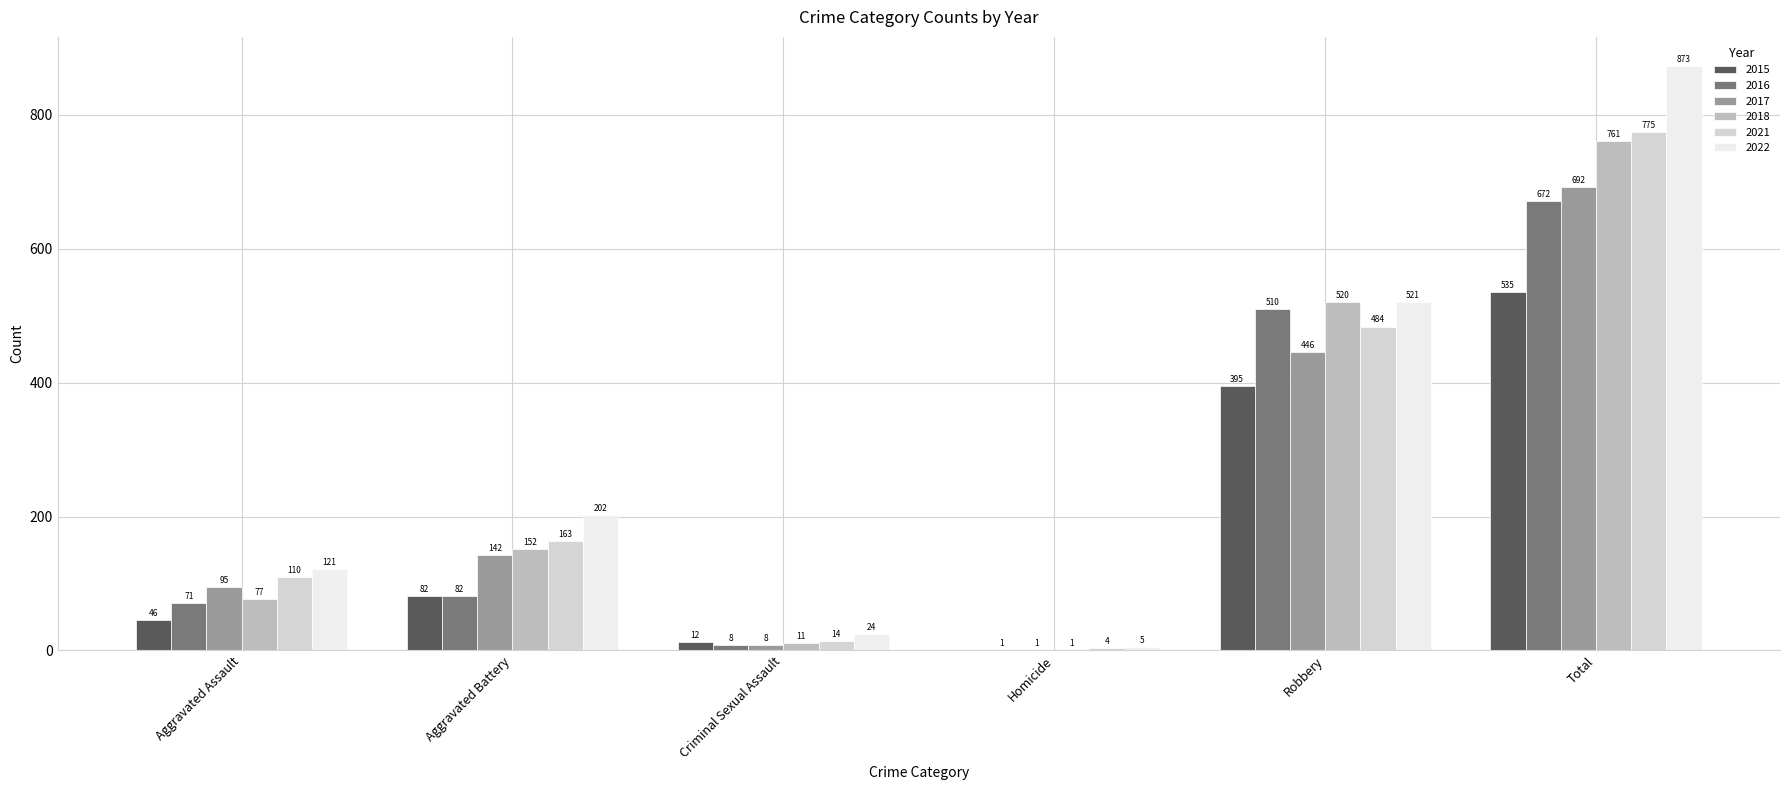

How many series are shown in this chart?

6